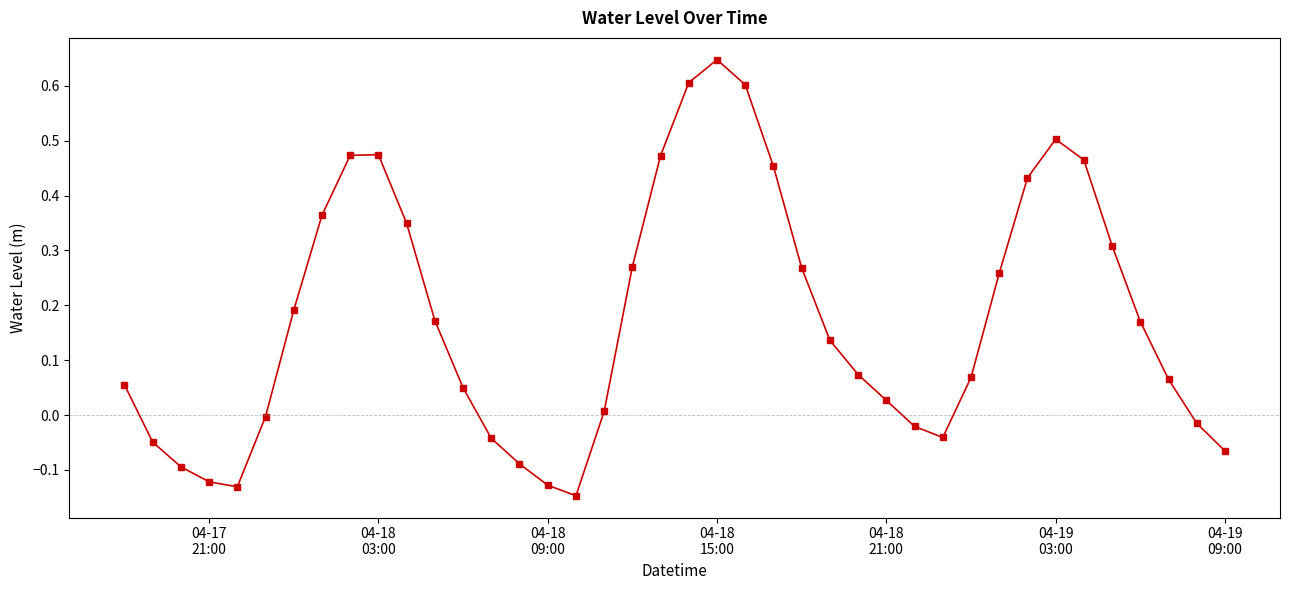

How many lines are shown in the chart?

1